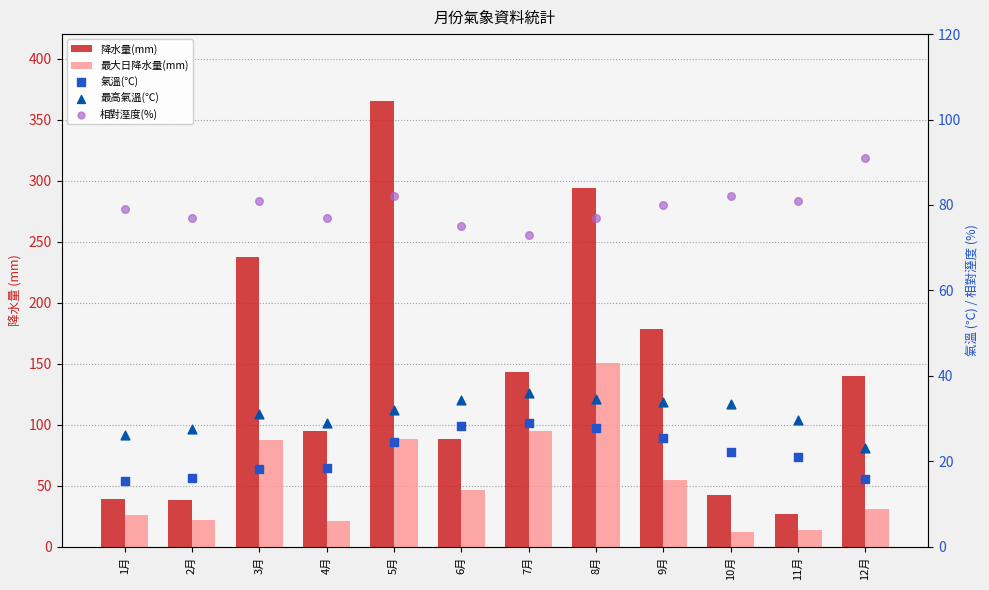

Which series has the largest total across all categories?

降水量(mm)